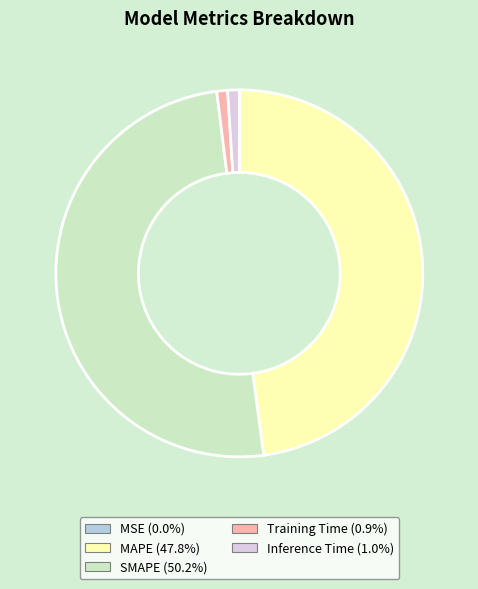

Does Training Time represent more than half of the total?

No